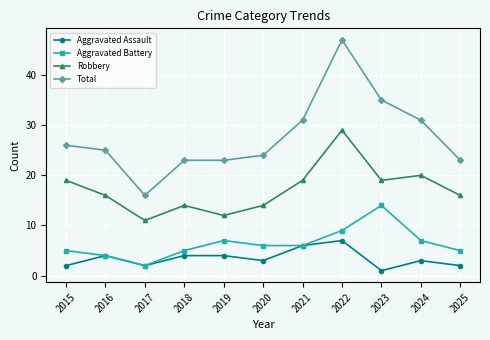

How many lines are shown in the chart?

4